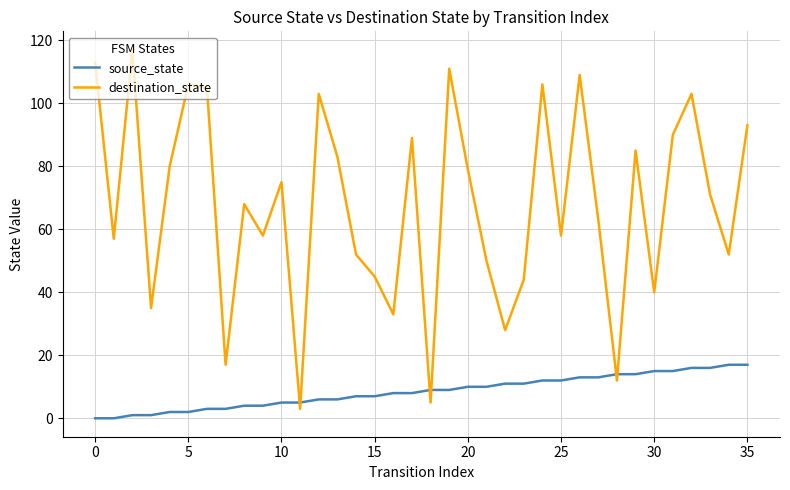

Rank the series by their maximum value, from lowest to highest.

source_state, destination_state